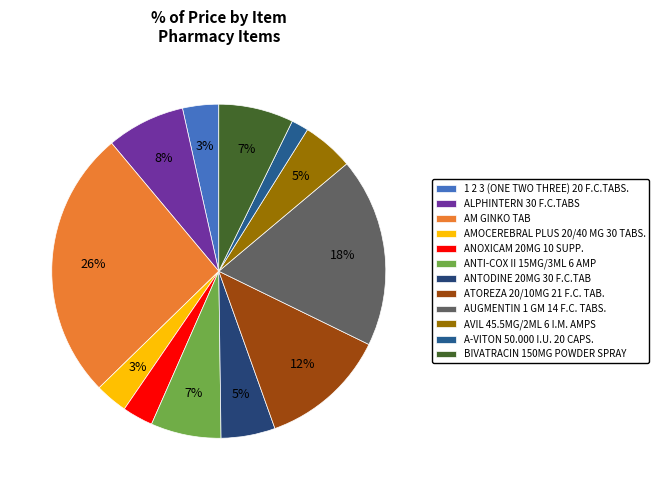

Is it true that AUGMENTIN 1 GM 14 F.C. TABS. is 8% of the pie?

False